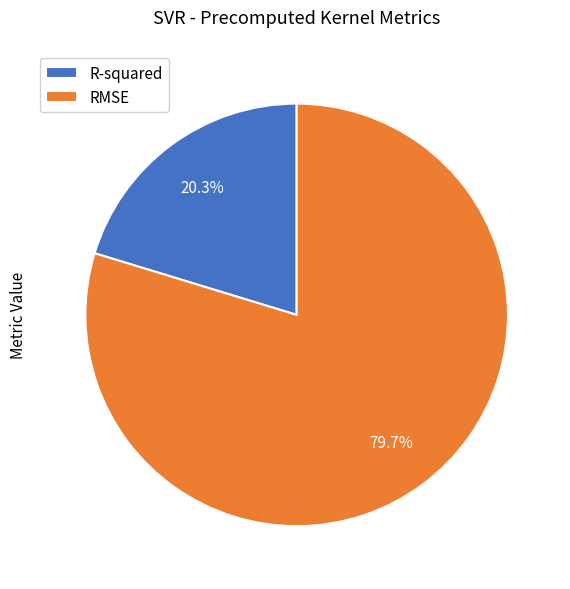

Which category has the biggest portion of the pie?

RMSE